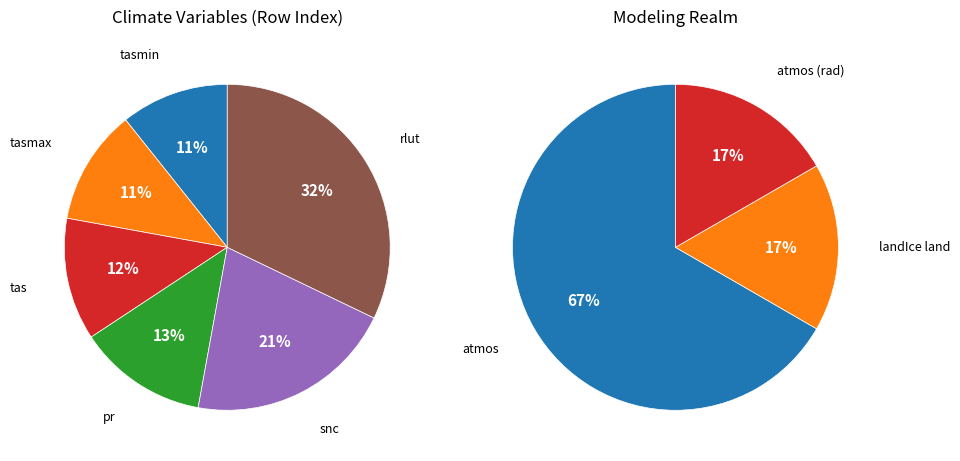

To the nearest percent, what is the difference between the largest and smallest slice percentages?

21%